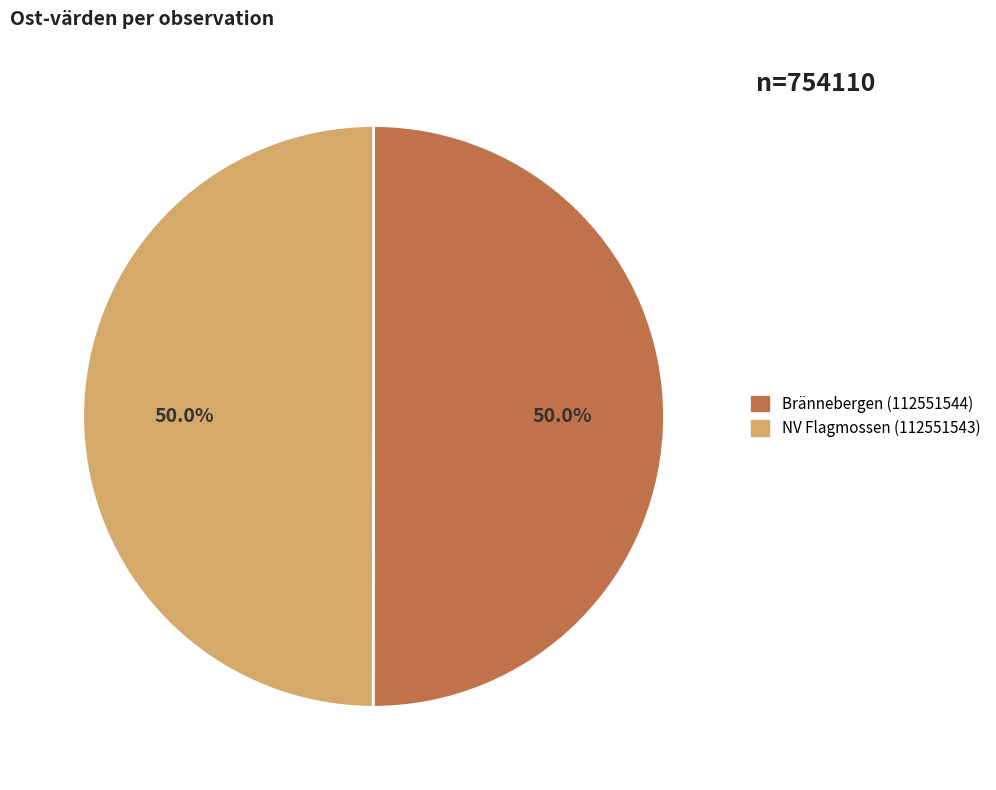

Approximately how many times larger is the value at NV Flagmossen (112551543) compared to Brännebergen (112551544)?

1.0